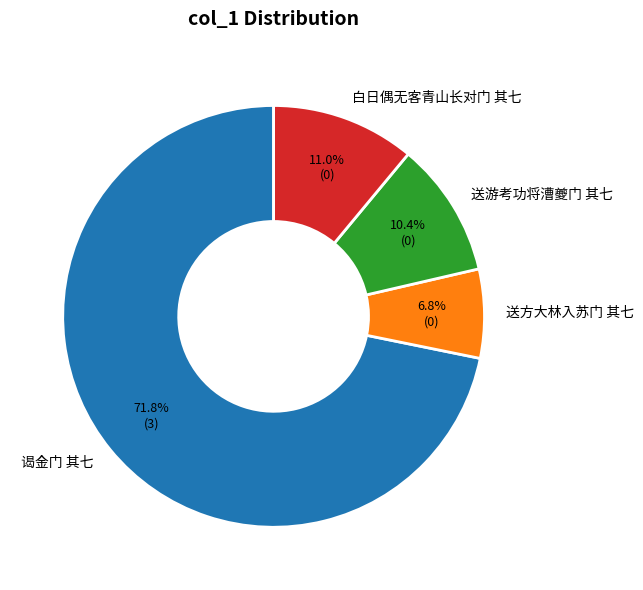

Does any single category account for the majority?

Yes